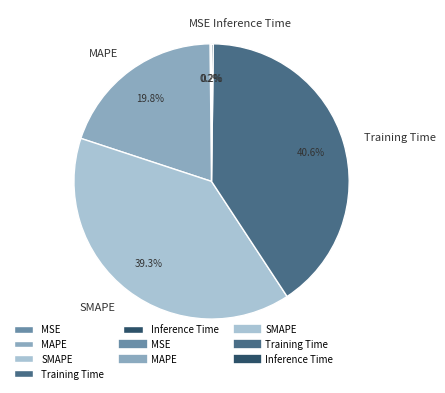

What portion of the pie excludes Training Time?

59.4%